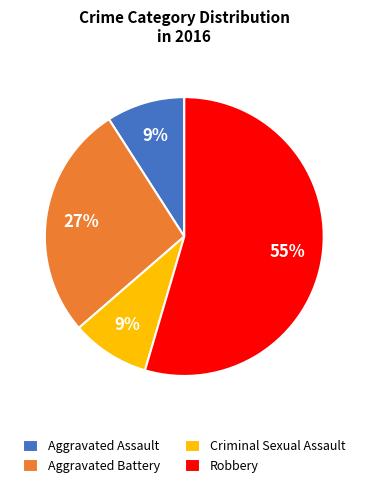

Count the number of slices in the pie.

4